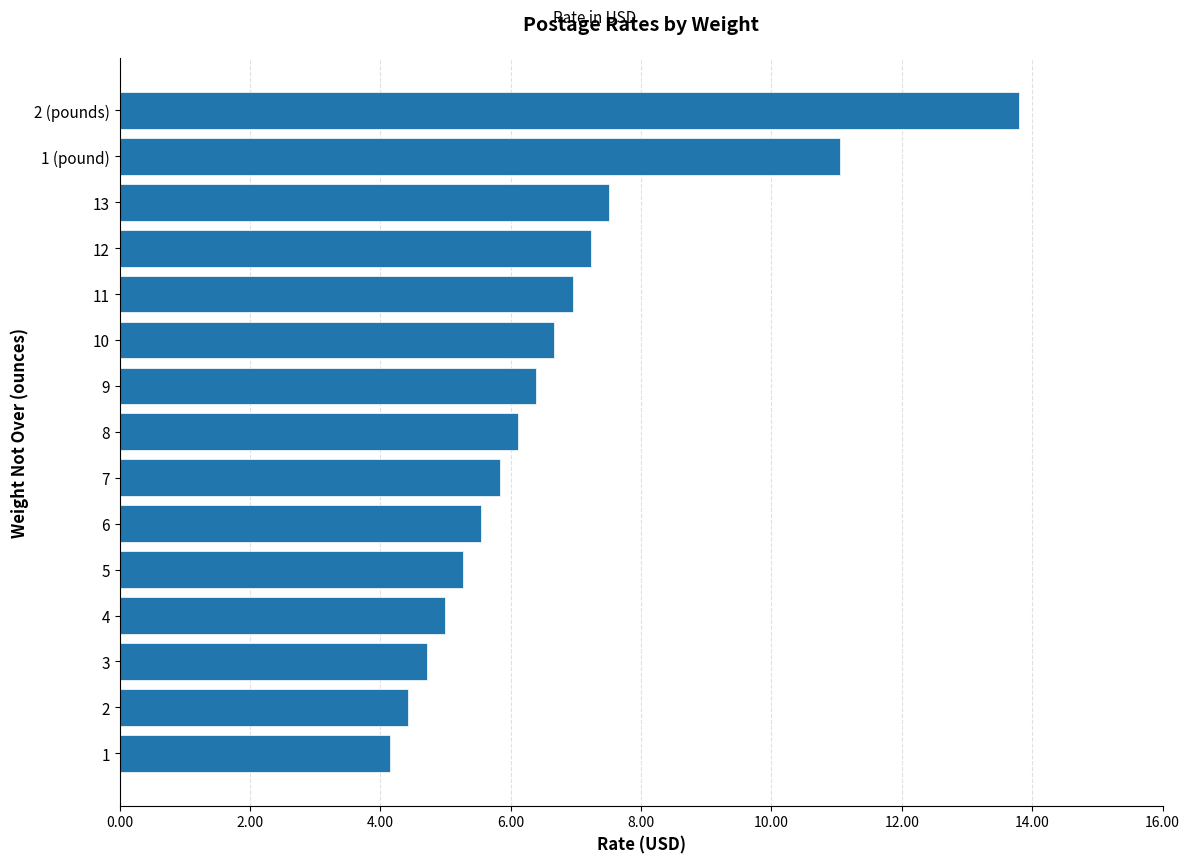

Is it true that the value at 2 (pounds) is 13.8?

True